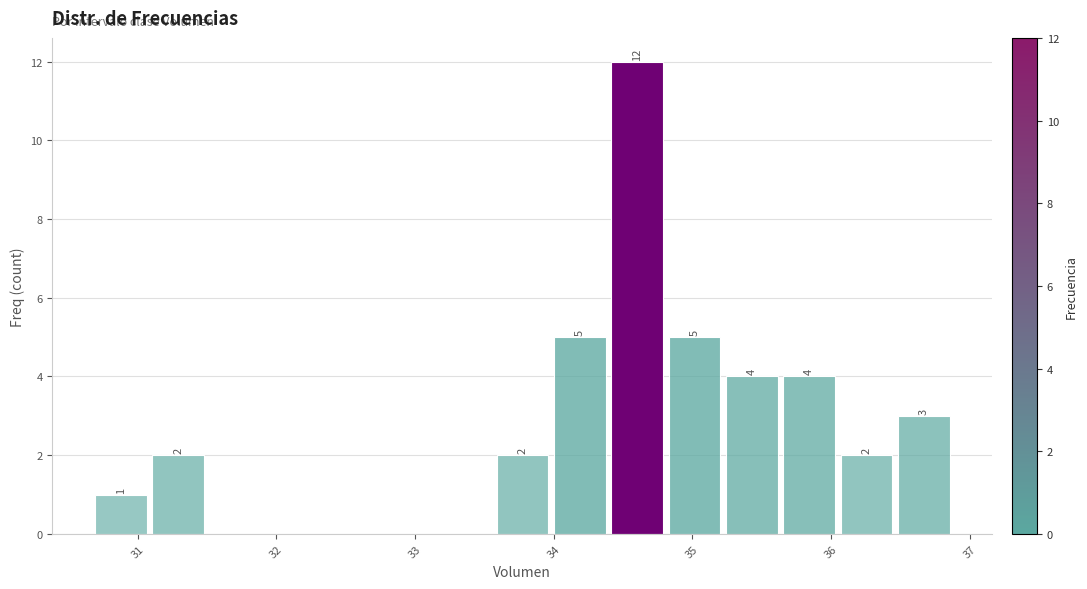

Which range on the x-axis has the tallest bar?

34.4 to 34.8